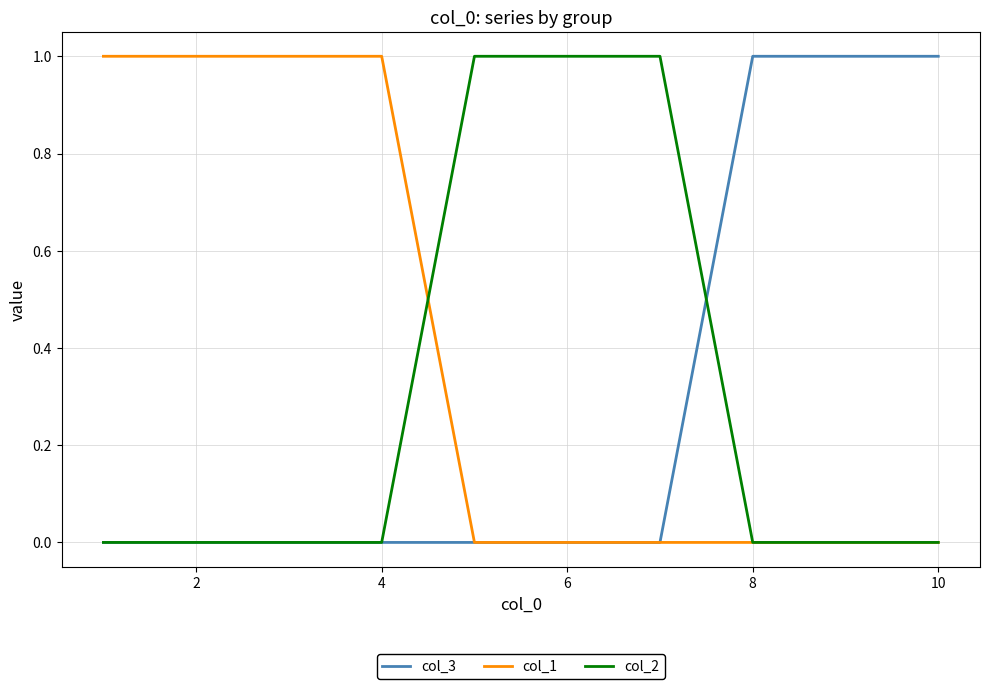

Which series has the largest total across all categories?

col_1